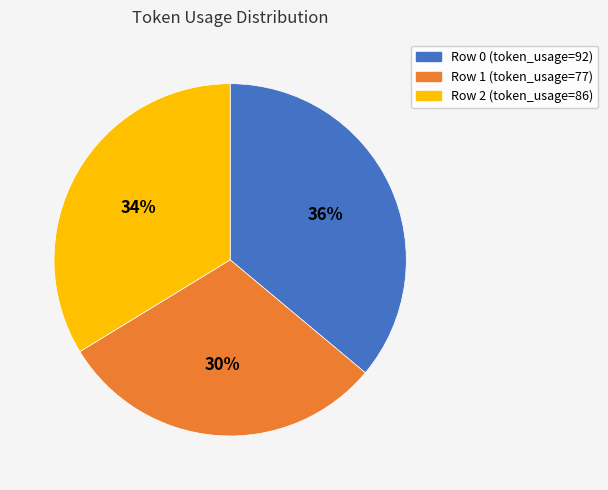

To the nearest percent, what portion does Row 0 (token_usage=92) represent?

36%